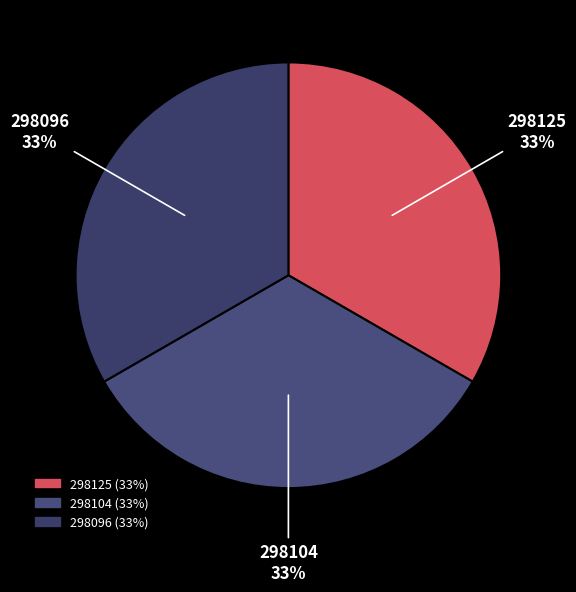

Is there any slice that represents more than half of the pie?

No